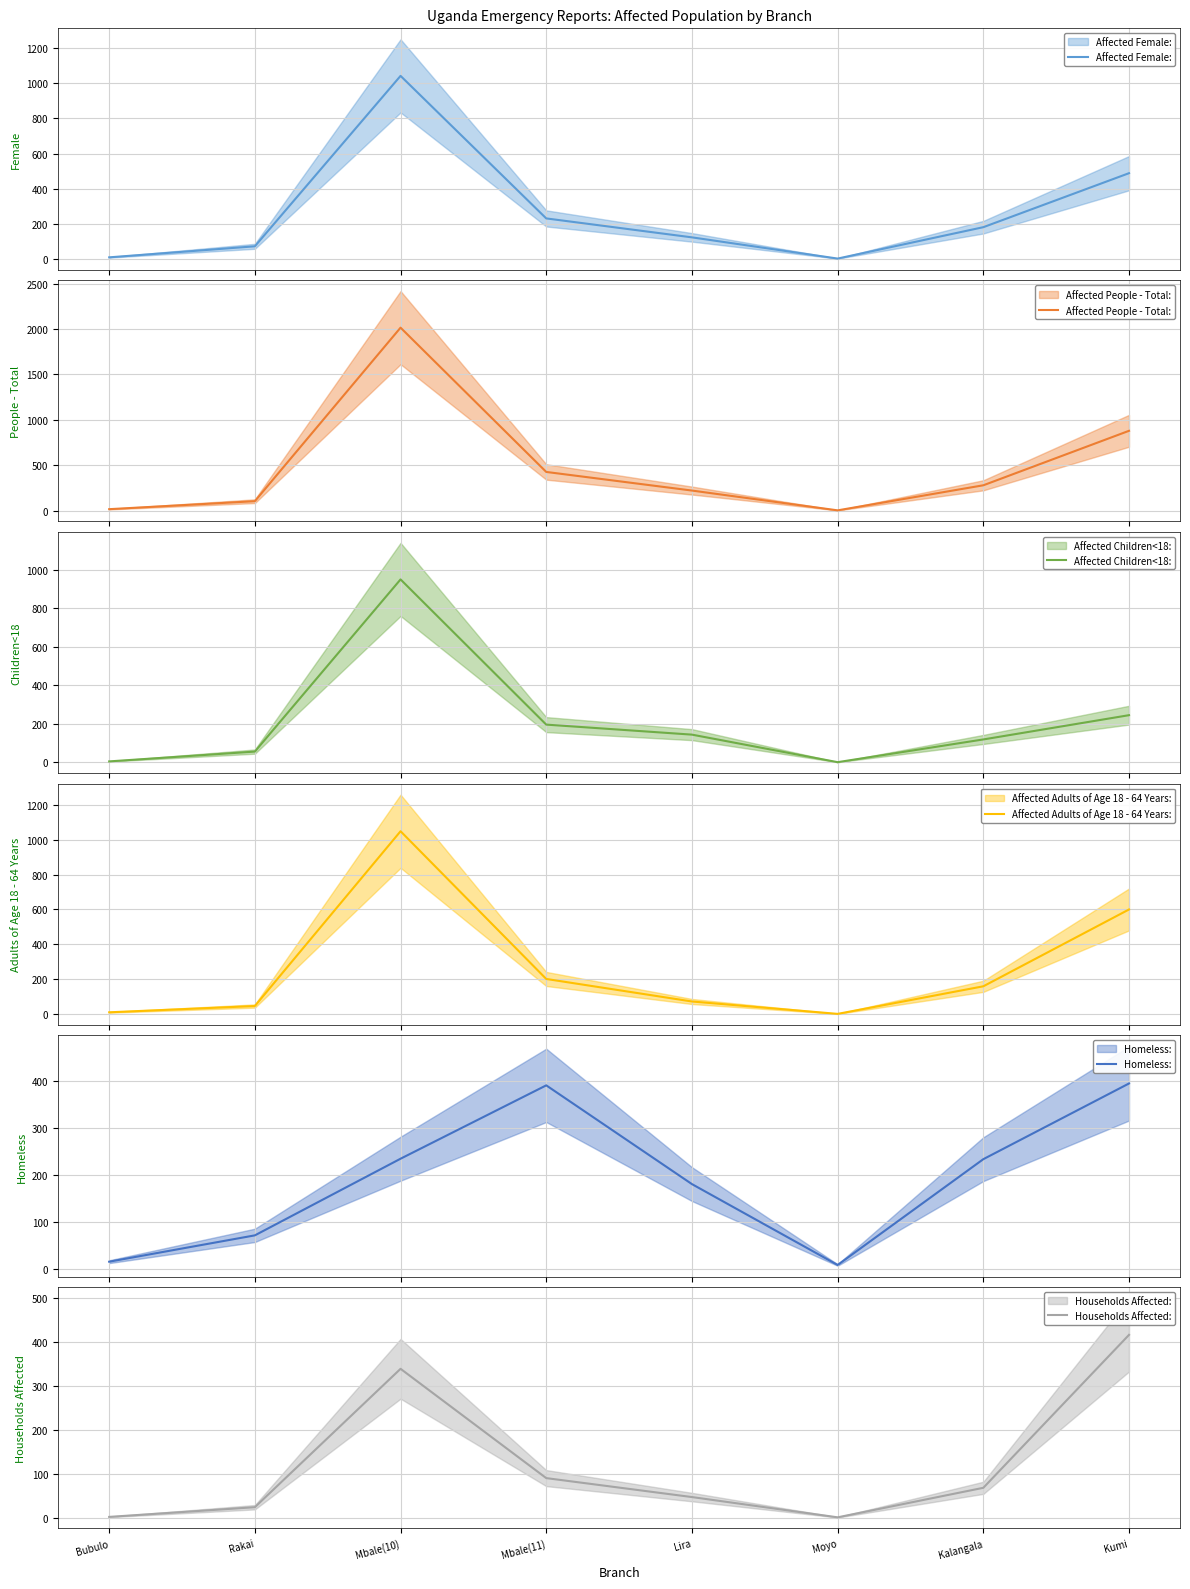

At which label does Affected Children<18: reach its minimum?

Moyo